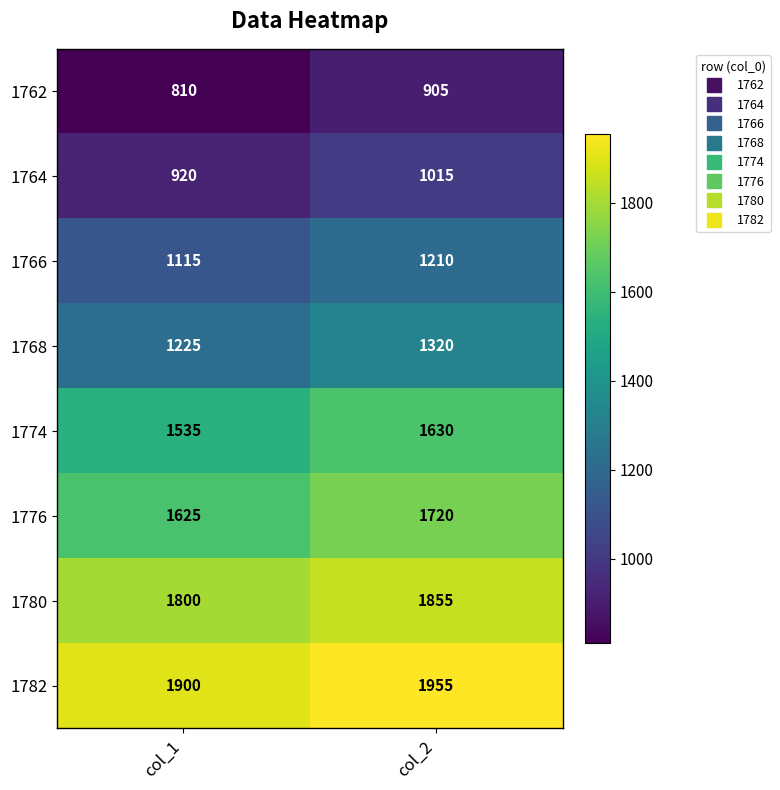

What is the minimum value shown in the chart?

810